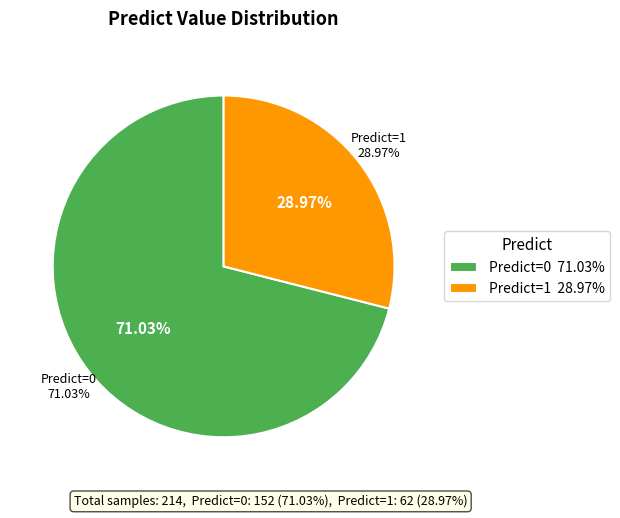

True or false: 1 accounts for 14% of the total.

False